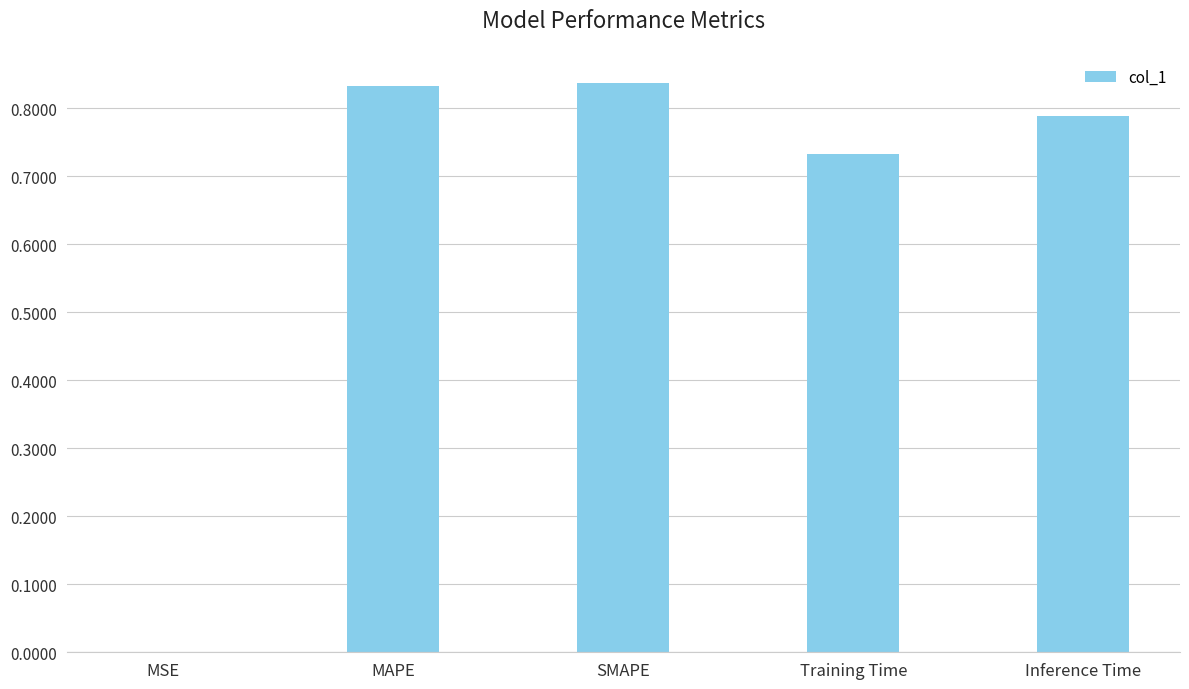

The chart shows a value of 0.0 at MSE. True or false?

True